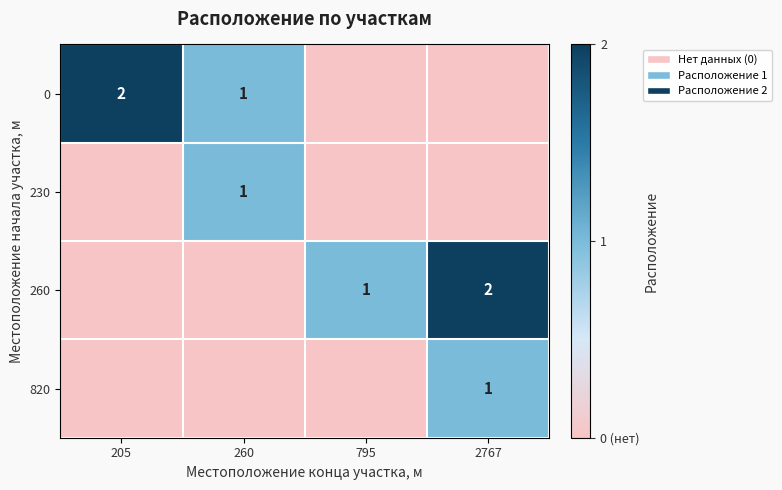

True or false: 0 has a value of 1 at 260.

True